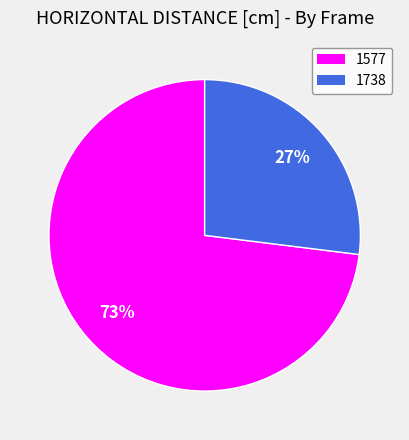

Do 1738 and 1577 together represent more than half of the pie?

Yes